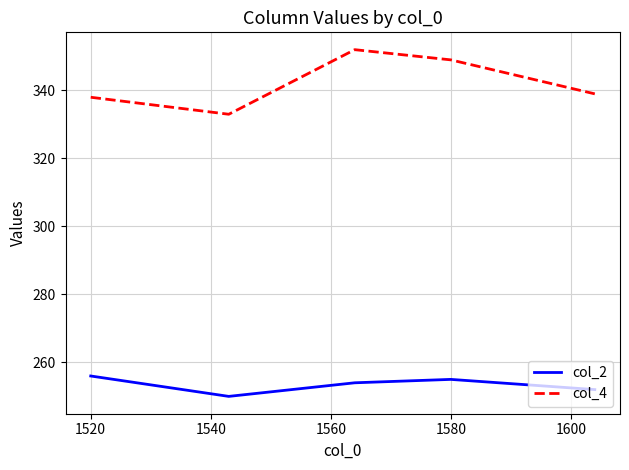

What is the lowest value of the col_4 series?

333